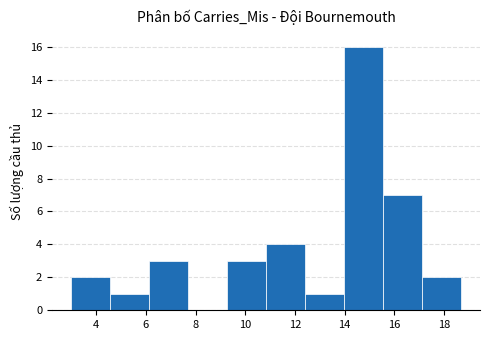

Over which range of the x-axis is the bar tallest?

14.0 to 15.6